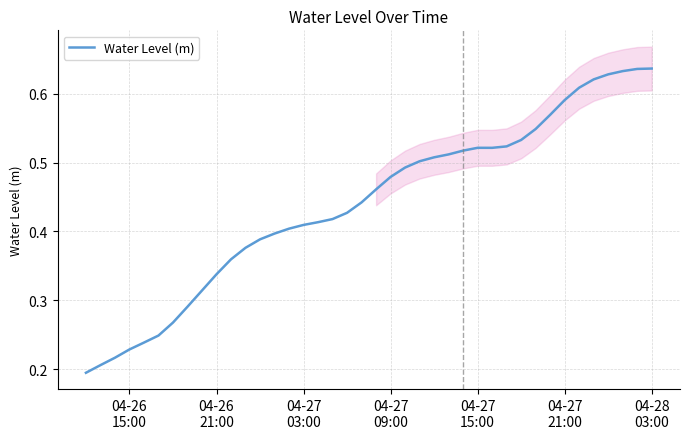

Count the number of data series in this chart.

1